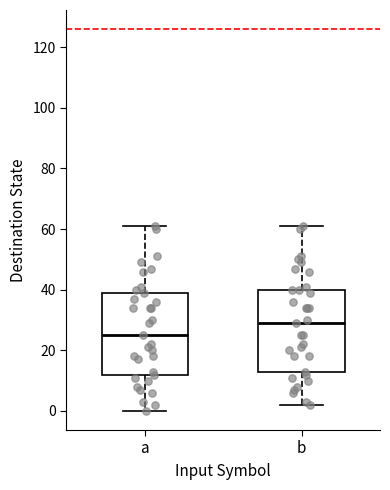

Reading left to right, read every box against the y-axis: the position of its median line, the range the box covers, and the ends of its whiskers. The values are not printed on the chart, so give them approximately, as read against the axis.

a: median 26, box 12 to 40, whiskers 0 to 62
b: median 30, box 14 to 40, whiskers 2 to 62